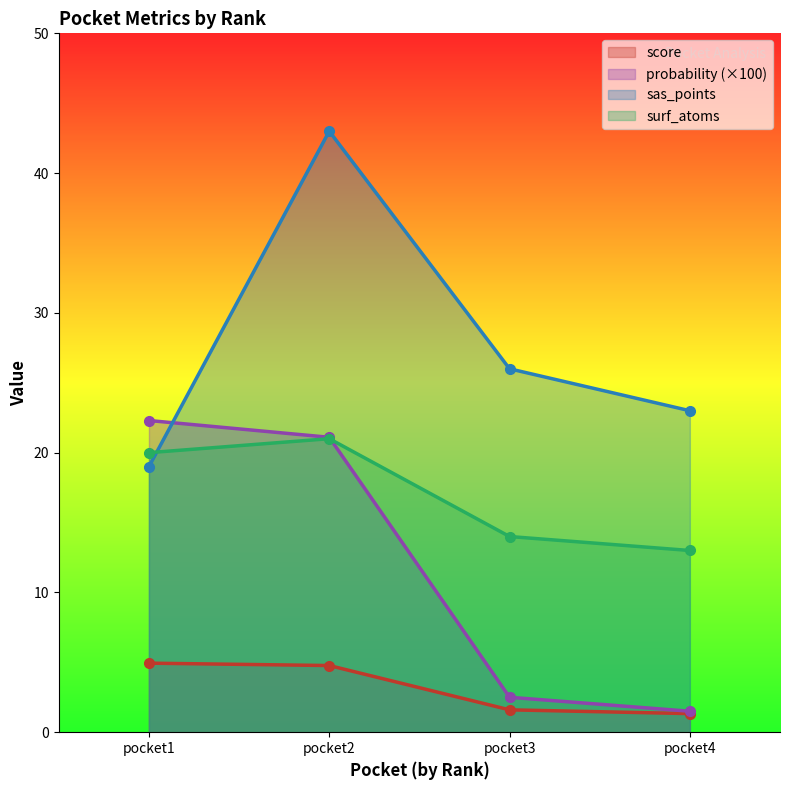

What is the value of the score point at the 3rd from the left?

1.6